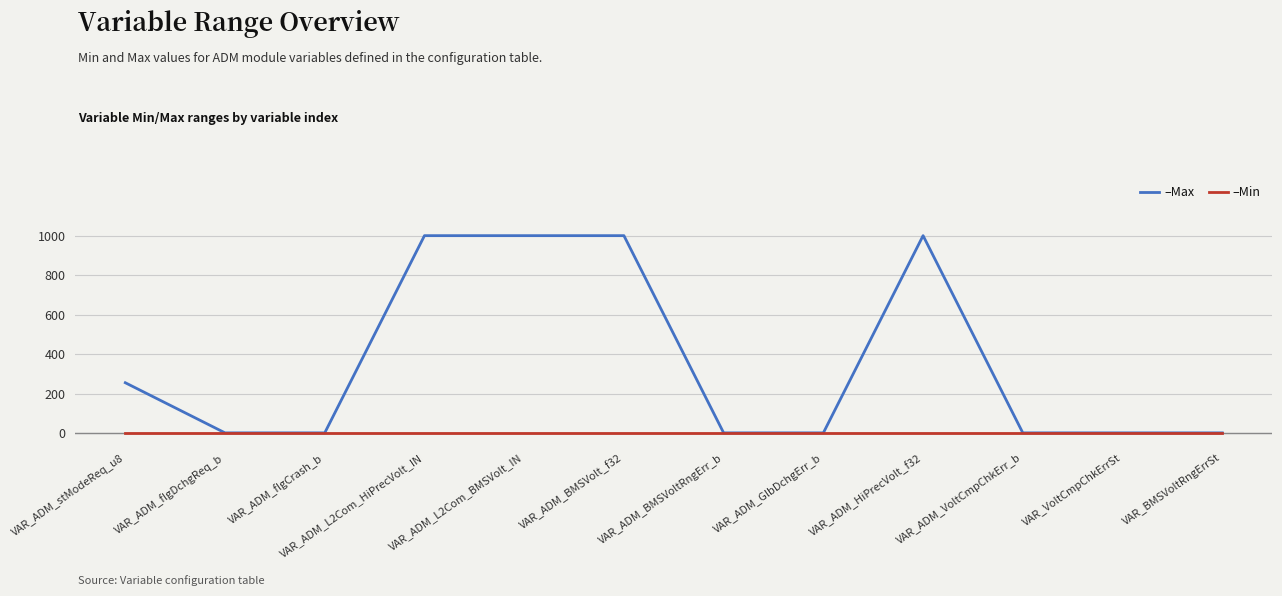

What is the greatest value displayed?

1000